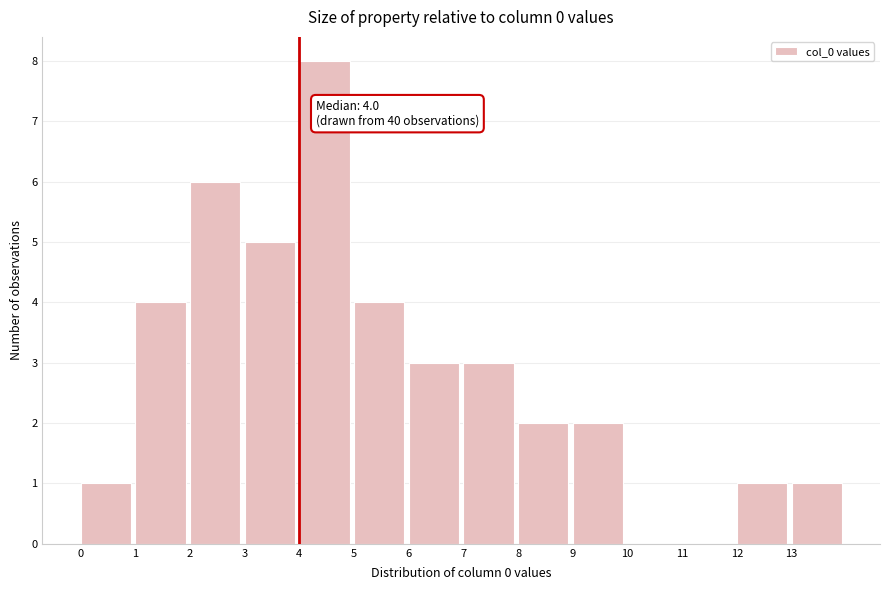

Over which range of the x-axis is the bar tallest?

4 to 5